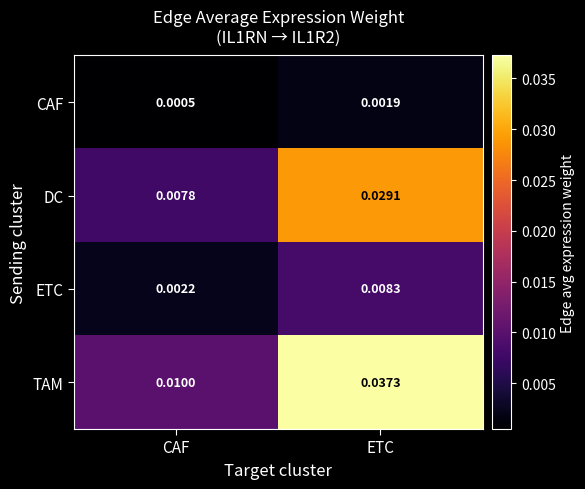

Which series changed the most between CAF and ETC?

TAM